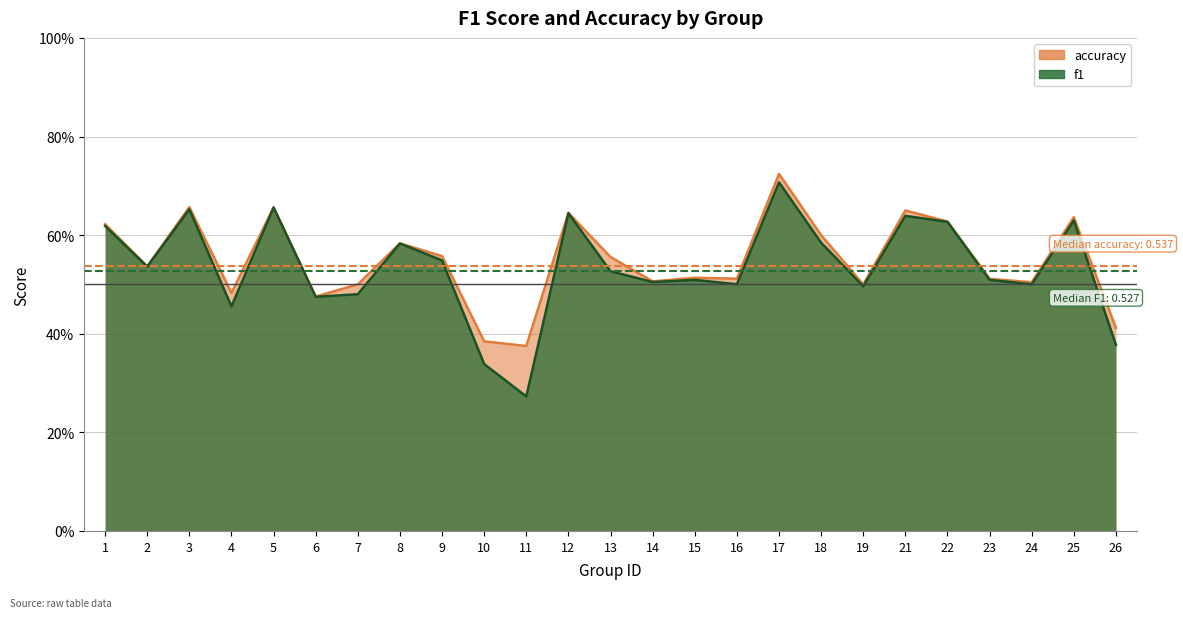

Rank the categories by f1 value from highest to lowest.

17, 5, 3, 12, 21, 25, 22, 1, 18, 8, 9, 2, 13, 15, 23, 14, 16, 24, 19, 7, 6, 4, 26, 10, 11